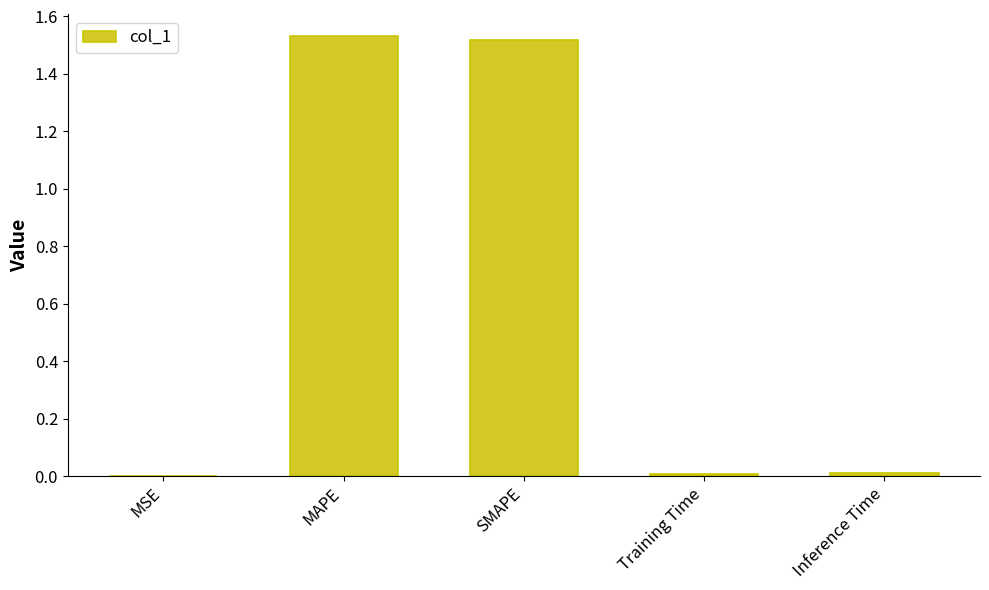

Approximately how many times larger is the value at SMAPE compared to MAPE?

1.0